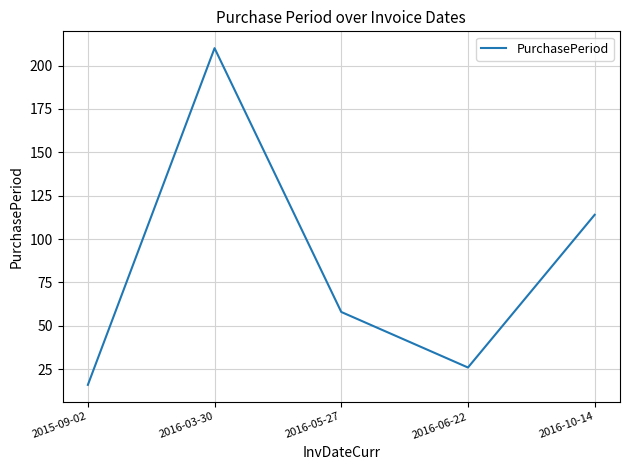

How many interior local valleys (lower than both neighbors) does the data have?

1